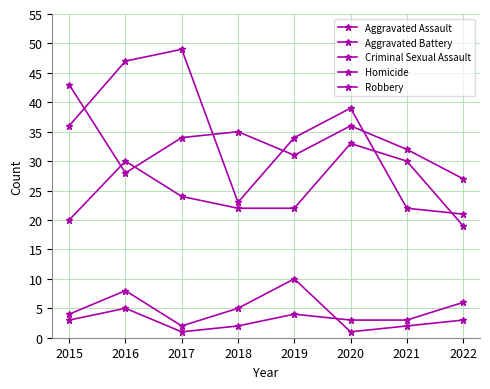

True or false: Robbery has more than 1 points higher than both neighbors.

True